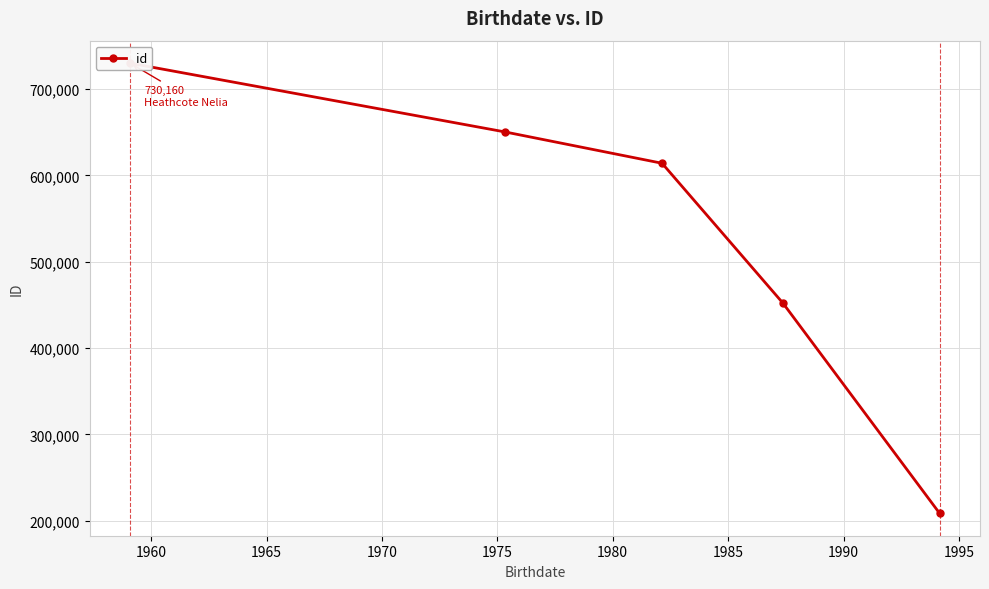

Reading left to right, extract all data points from this chart.

730160	650390	614164	452159	208589